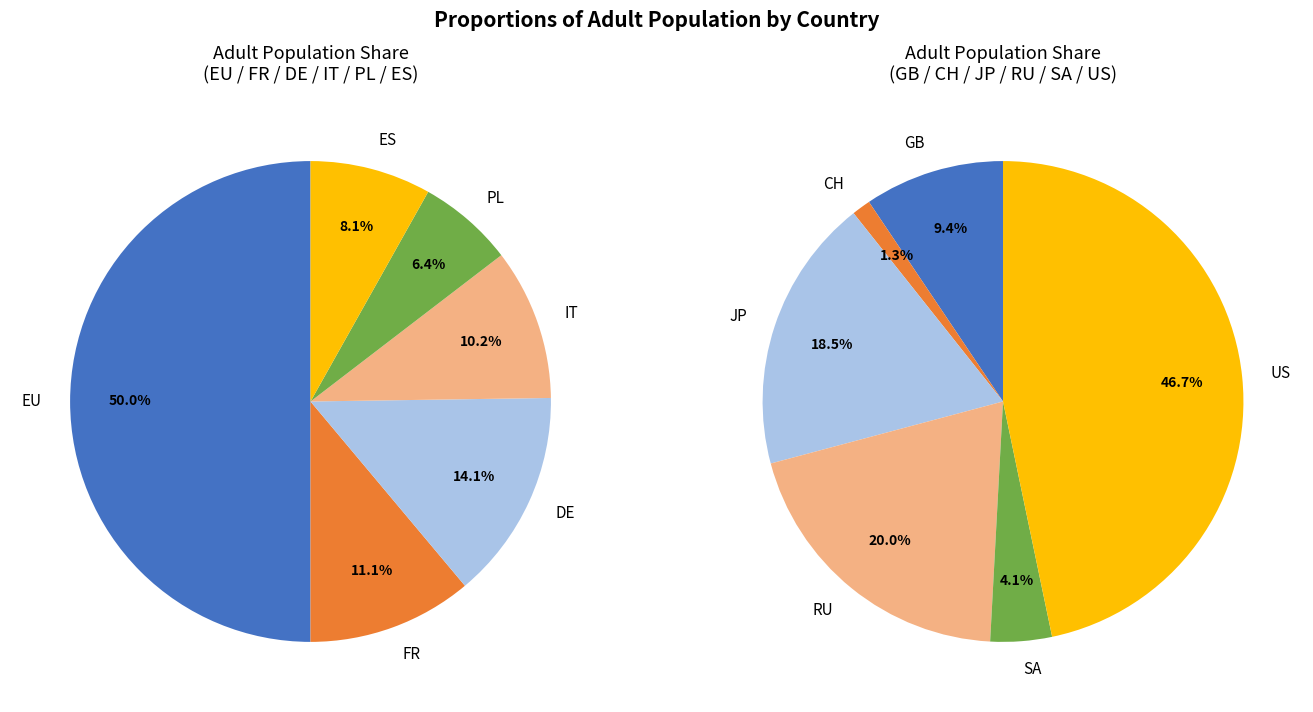

Does FR represent more than half of the total?

No